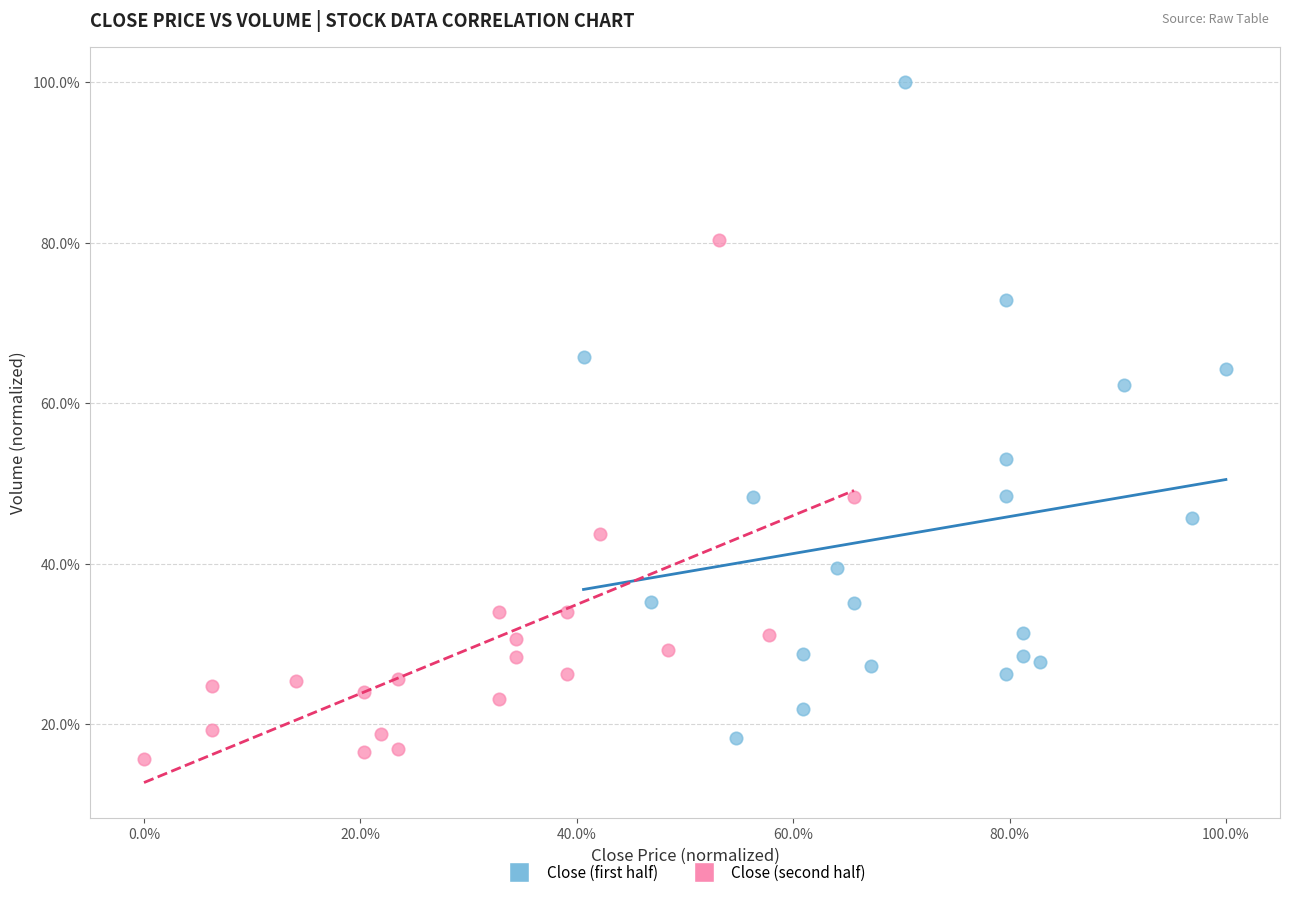

Which series has the largest Y range (max minus min)?

Close (first half)